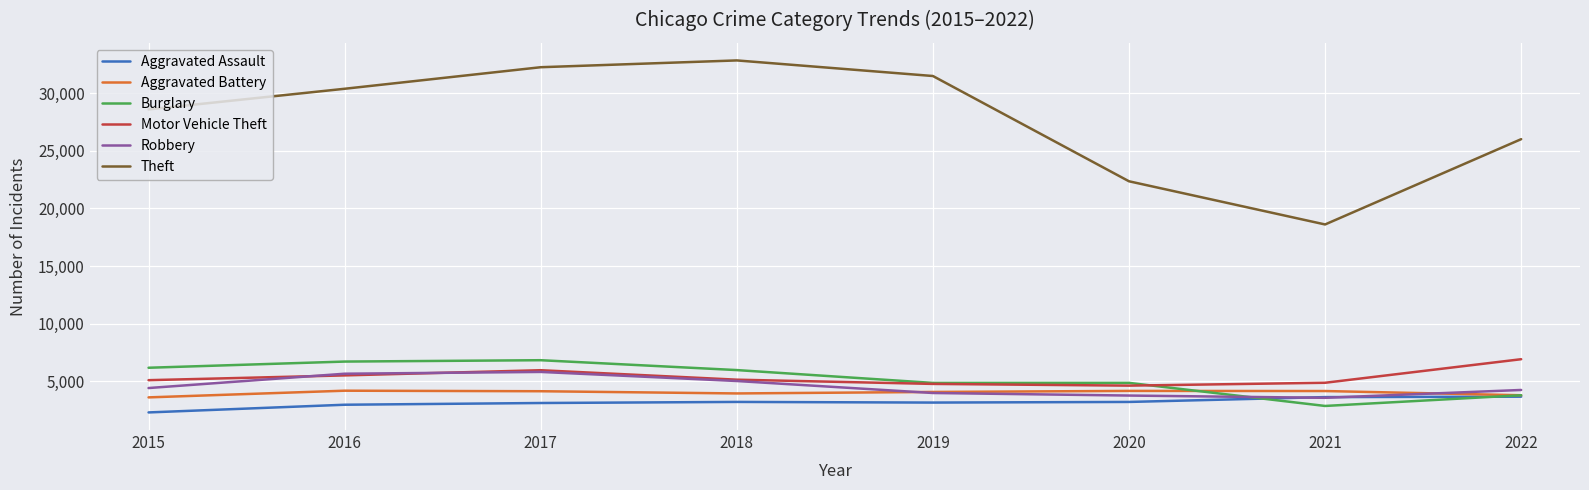

Is the value of Burglary at 2019 greater than the value of Theft at 2016?

No